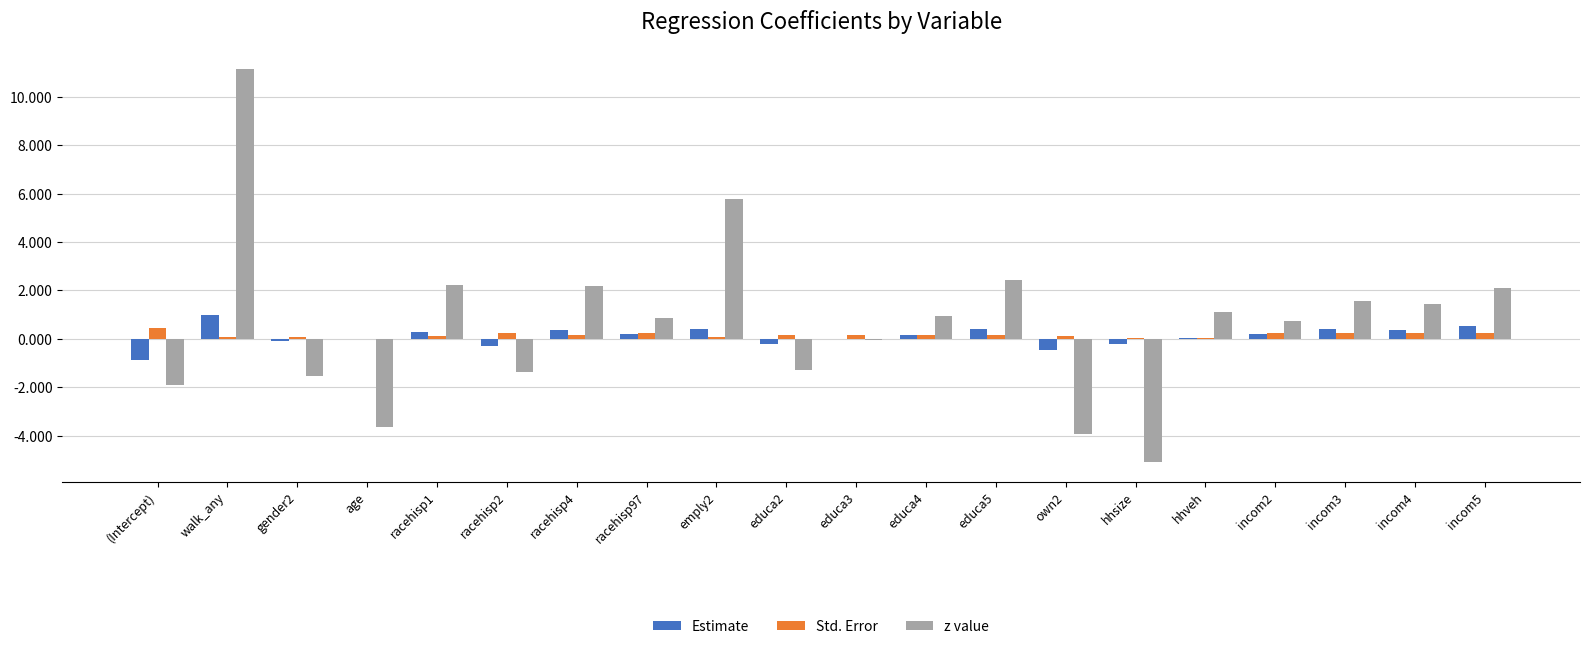

Between educa5 and incom2, which series saw the biggest shift?

z value